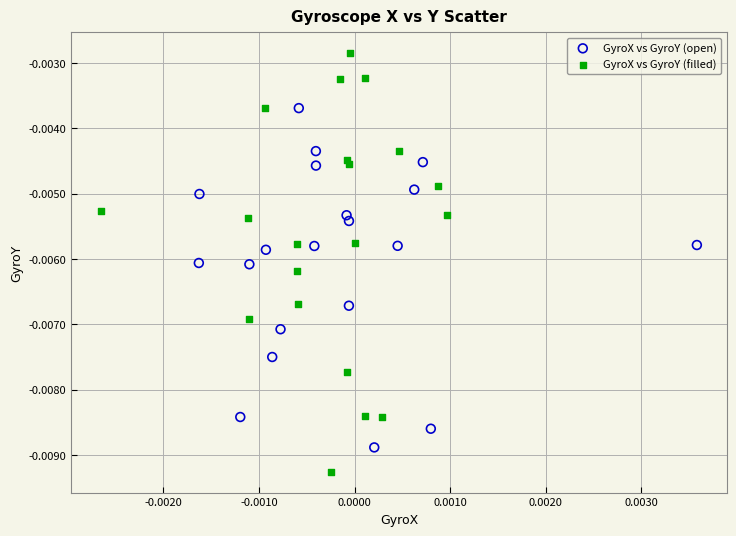

Which series contains the lowest Y value?

GyroX vs GyroY (filled)